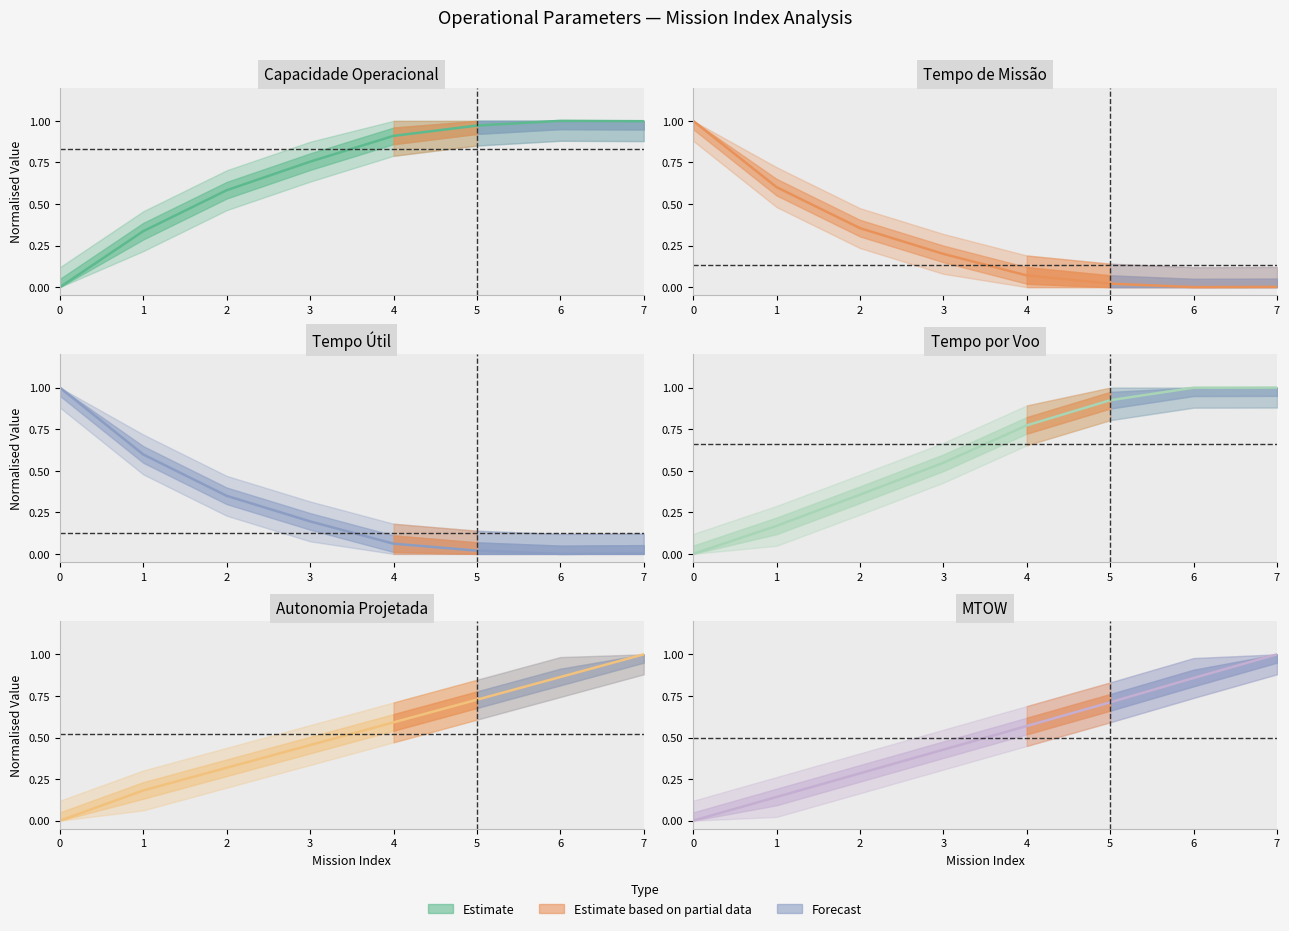

True or false: MTOW [kg] has a value of 0.2 at 1.

False